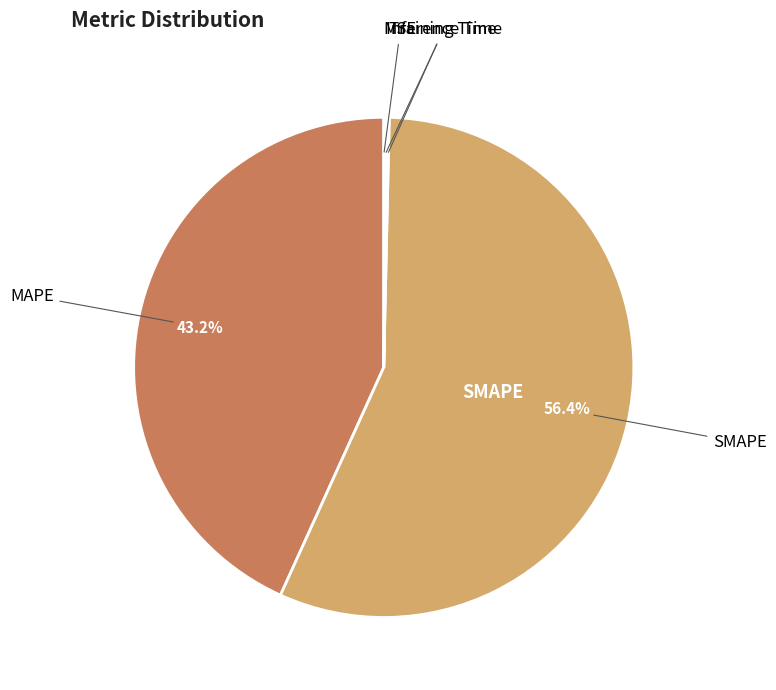

Which slice represents more than half of the pie?

SMAPE